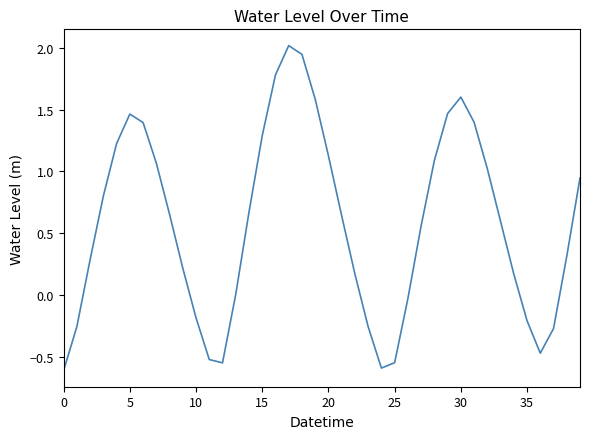

What is the difference between the maximum and minimum values?

2.6